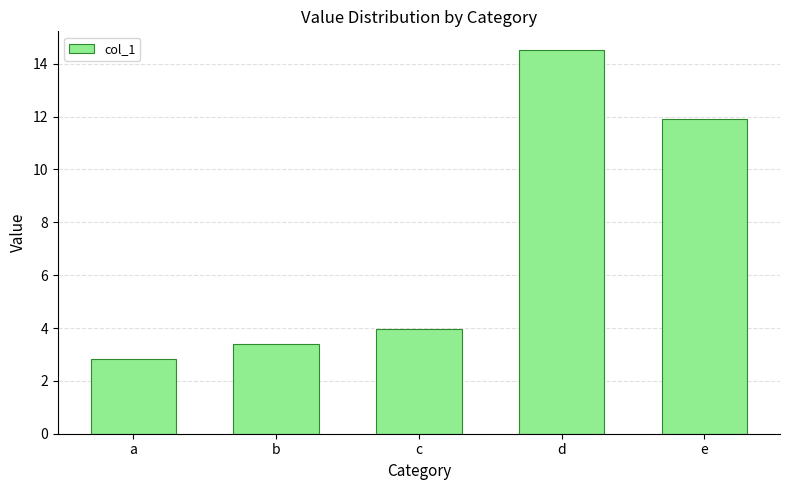

Where does the data first go above 3?

b